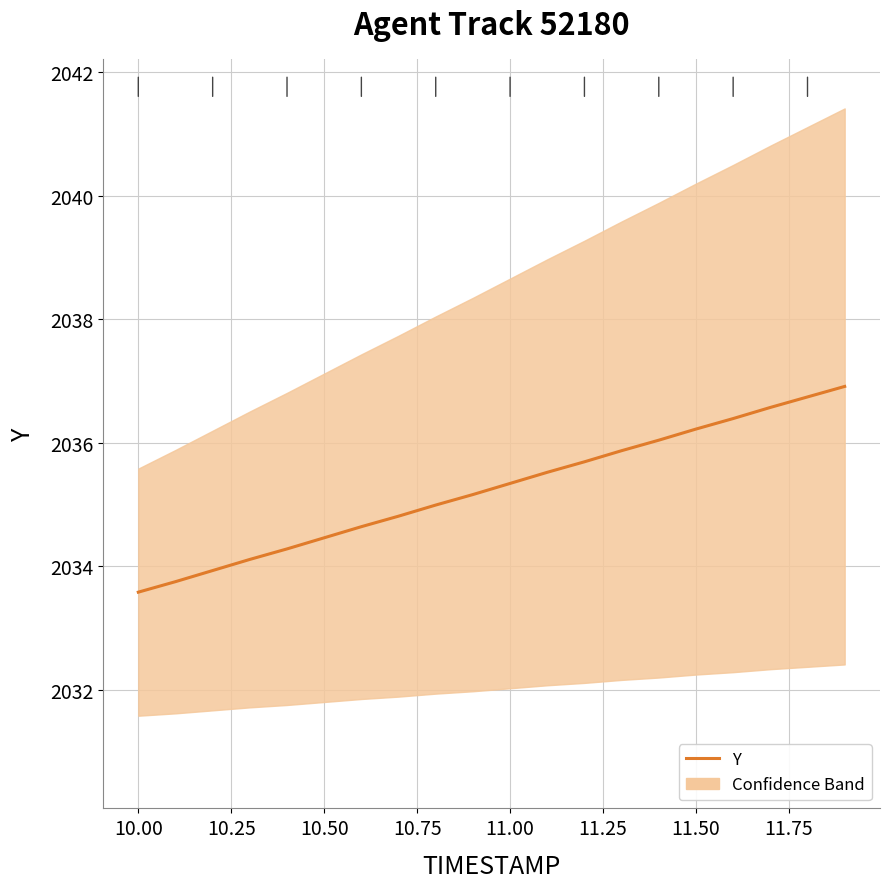

True or false: the data has more than 2 interior local peaks.

False